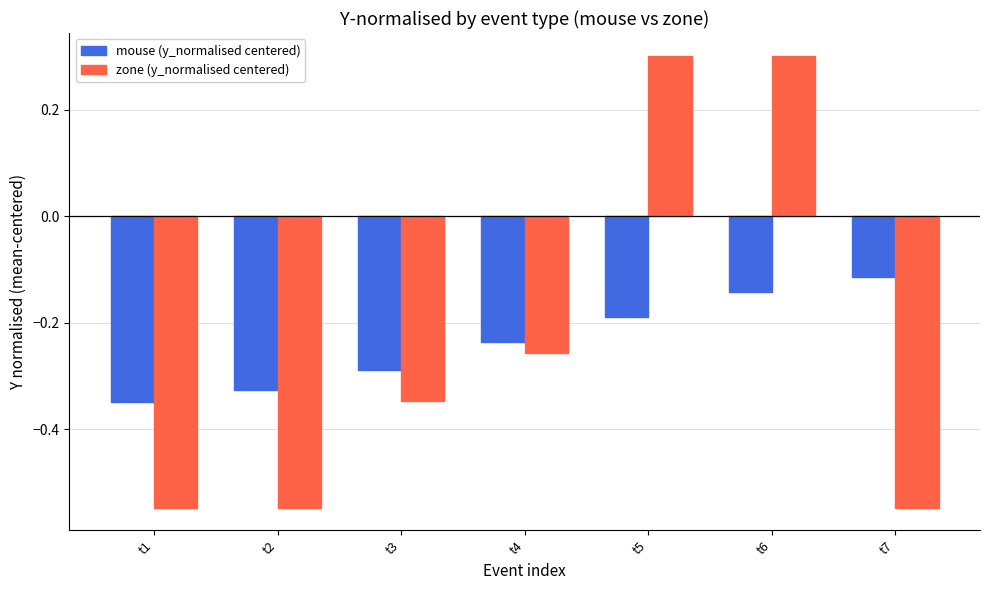

The value of zone (y_normalised centered) at t7 is -0.3. True or false?

False